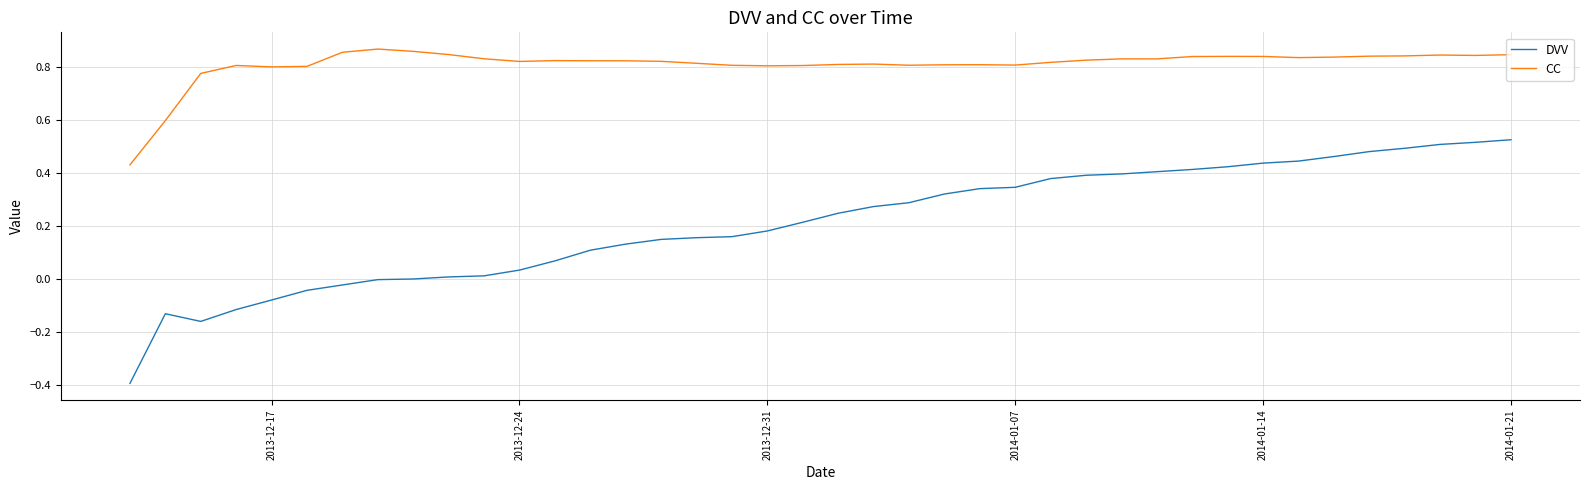

True or false: DVV and CC intersect in this chart.

False